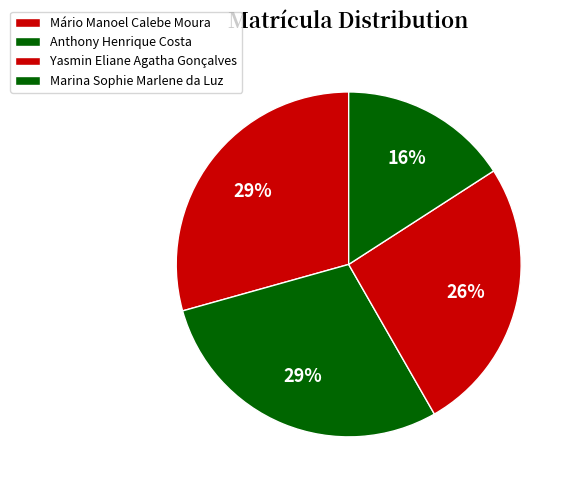

What percentage is NOT represented by Marina Sophie Marlene da Luz?

84.1%